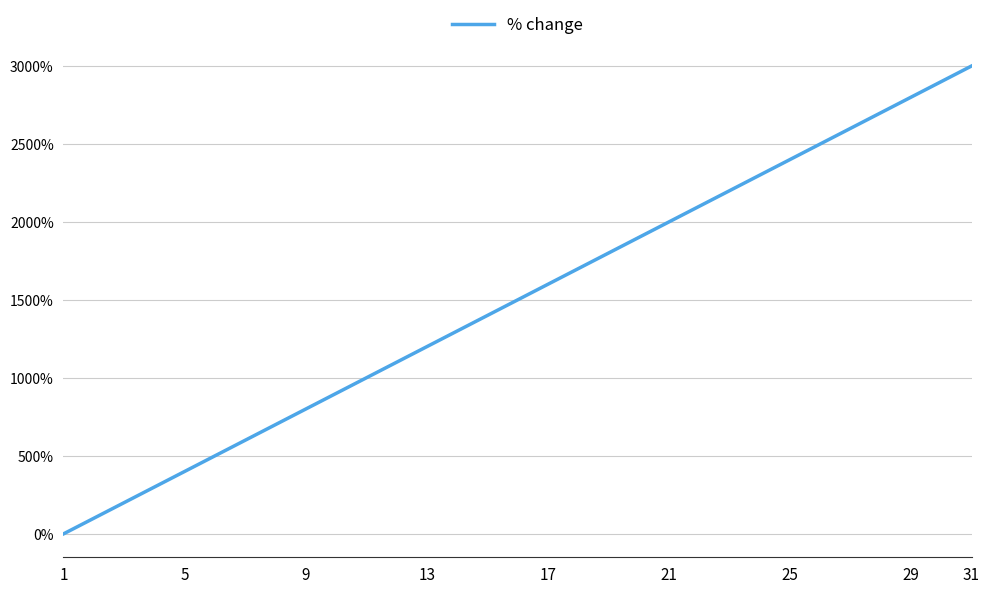

What is the maximum value shown in the chart?

3000